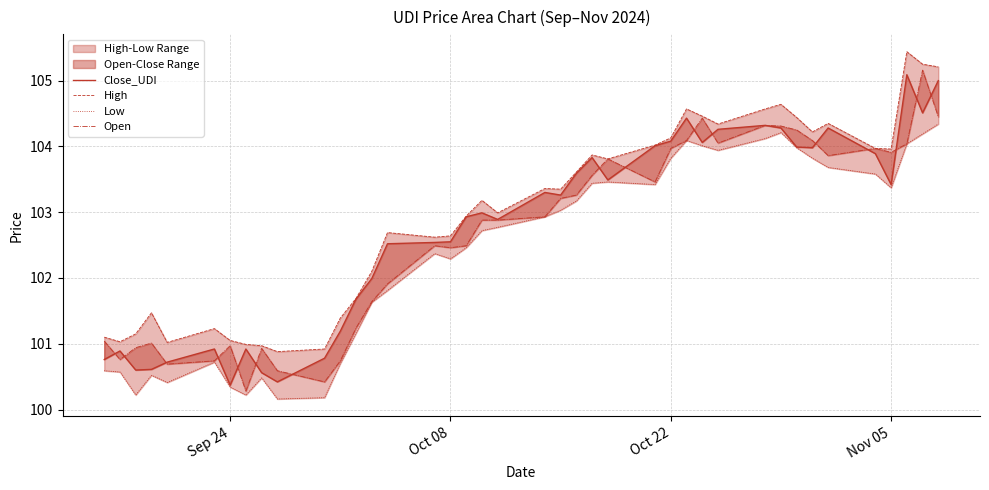

What is the difference between the maximum and minimum values in the Close_UDI series?

4.7